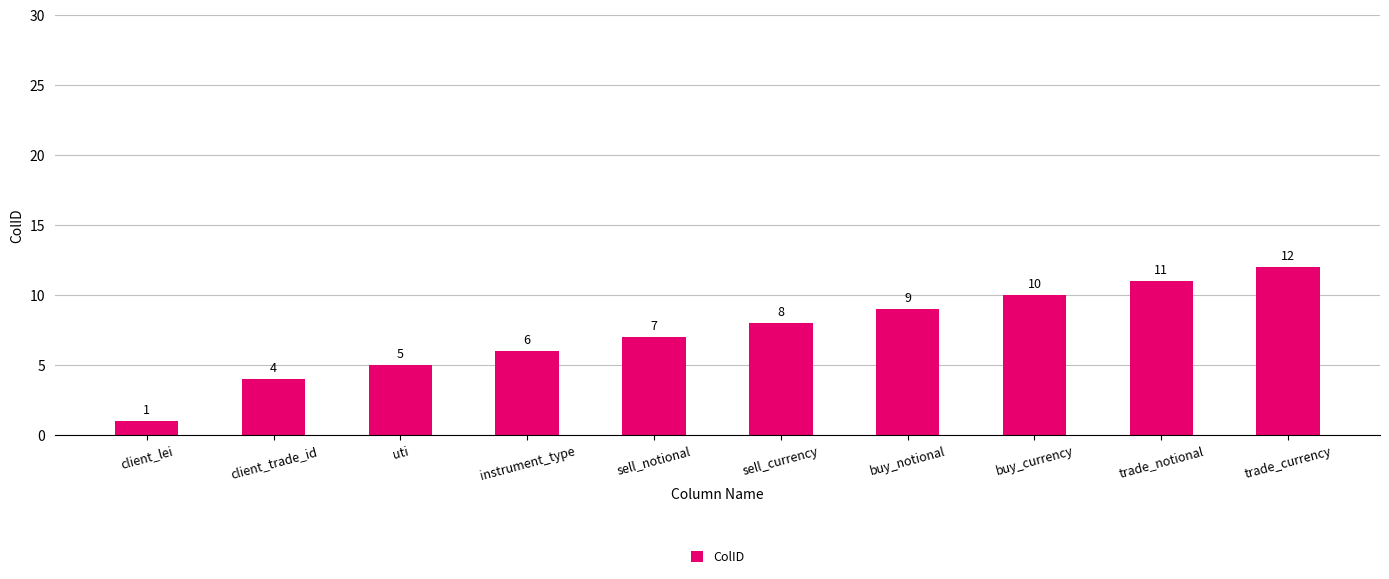

List the labels in order of value, largest first.

trade_currency, trade_notional, buy_currency, buy_notional, sell_currency, sell_notional, instrument_type, uti, client_trade_id, client_lei